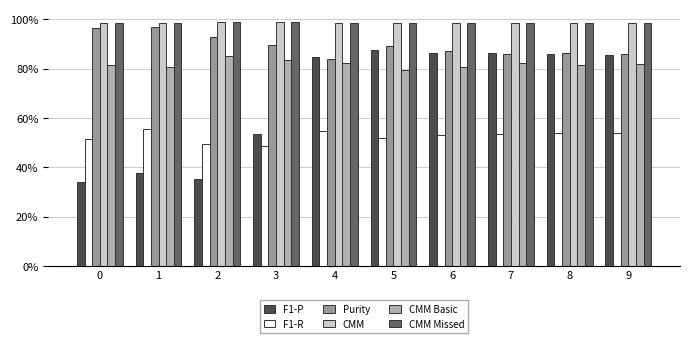

Does the chart contain stacked bars?

No